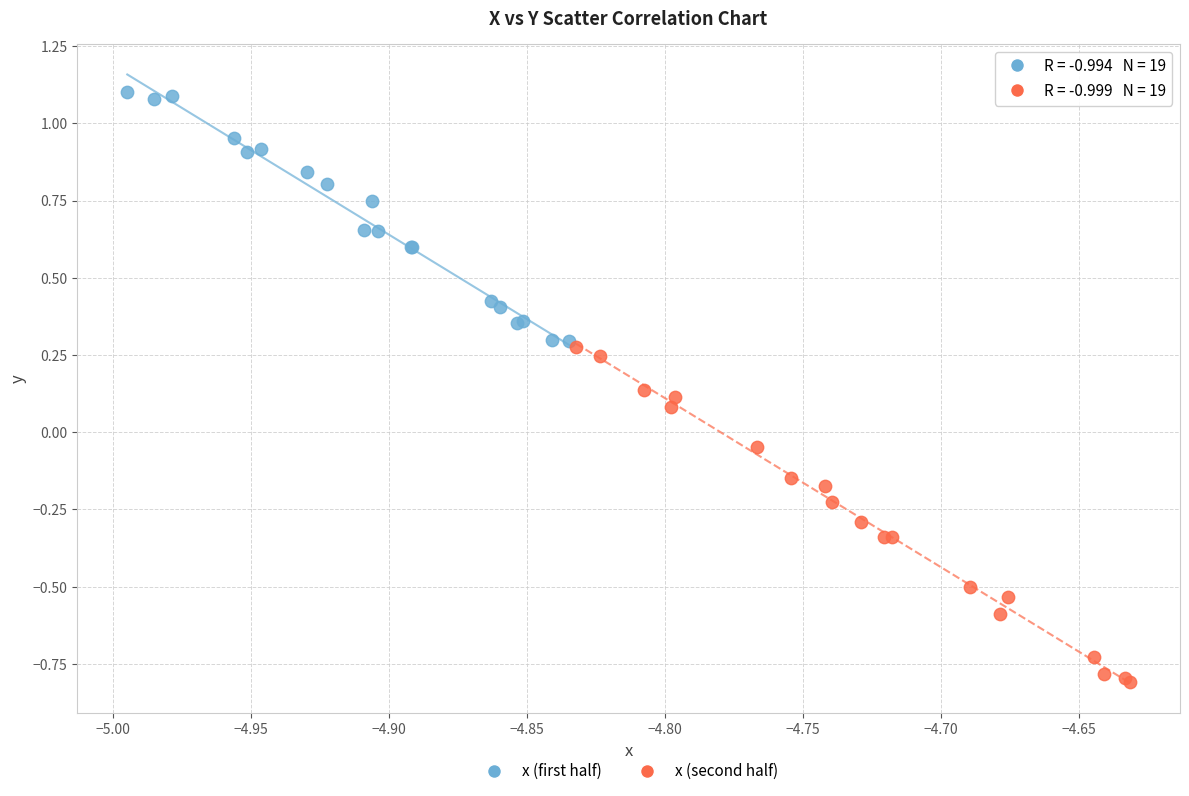

Which series reaches the maximum Y coordinate?

x (first half)